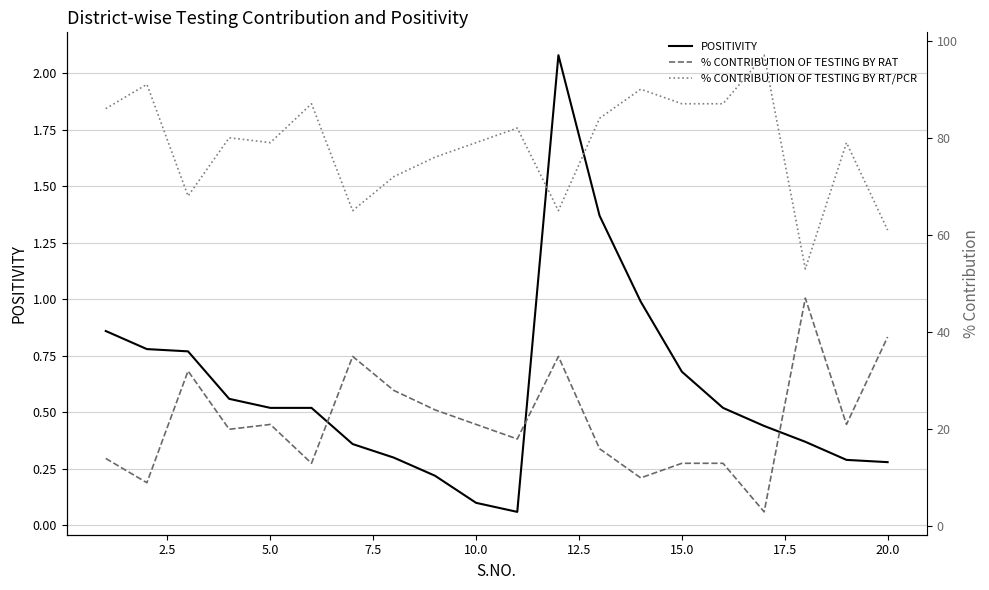

Does the chart have visible grid lines?

Yes